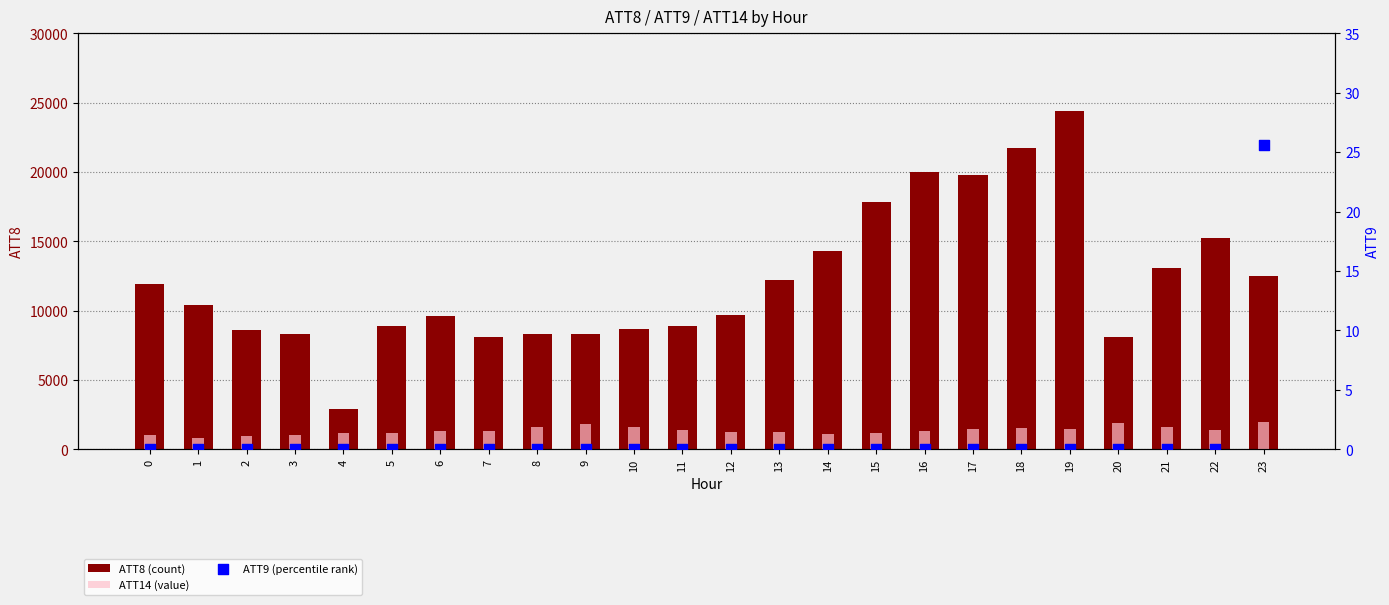

Which series reaches the maximum Y coordinate?

ATT8 (count)